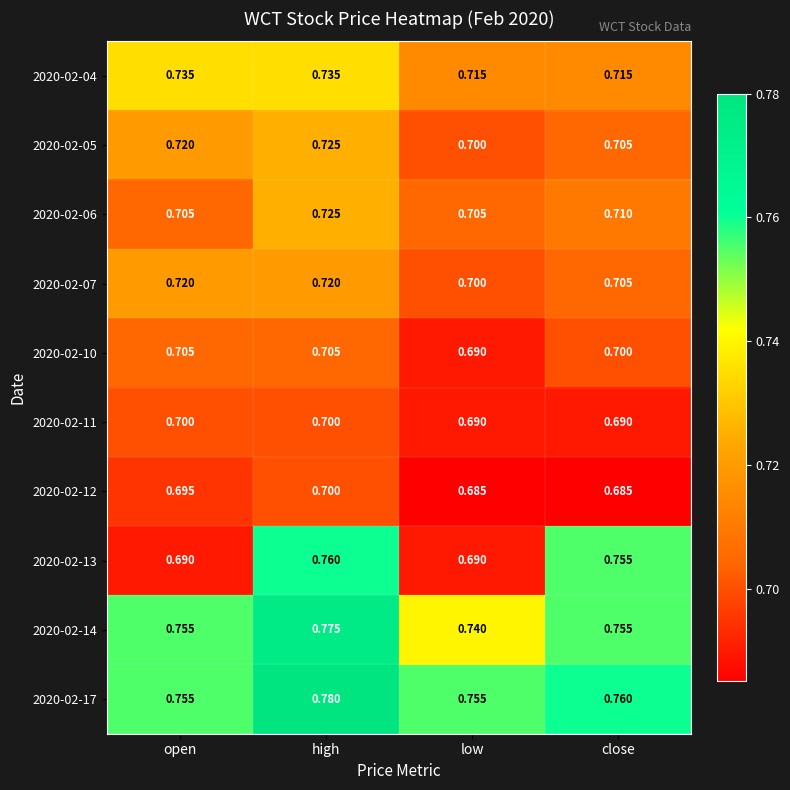

List the labels in order of 2020-02-05 value, smallest first.

low, close, open, high